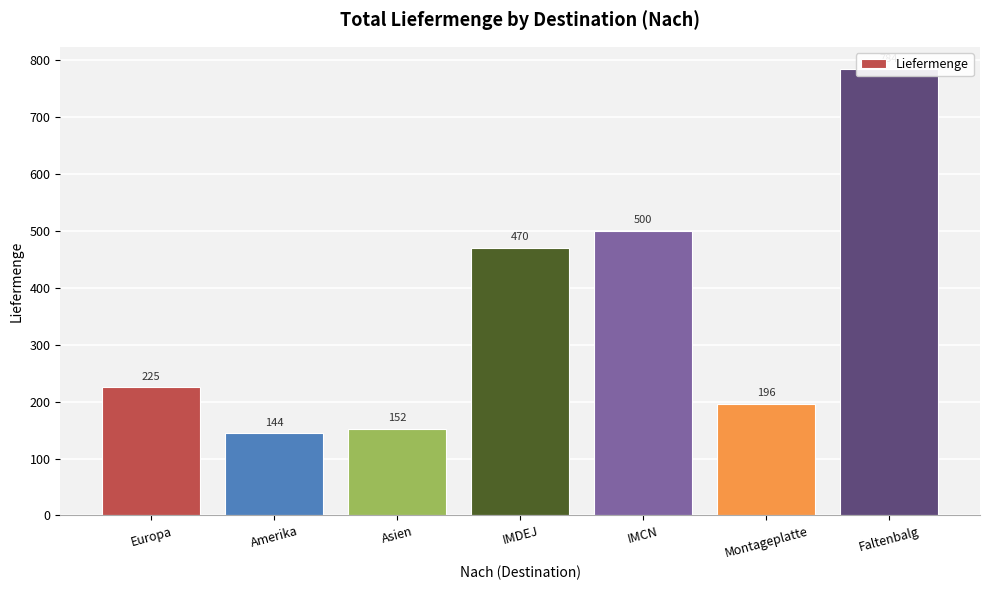

Reading right to left, extract all data points from this chart.

Faltenbalg=784	Montageplatte=196	IMCN=500	IMDEJ=470	Asien=152	Amerika=144	Europa=225